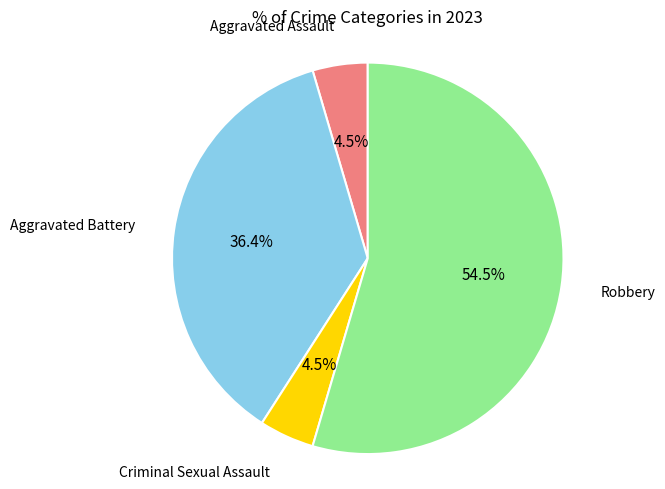

Does any single category account for the majority?

Yes